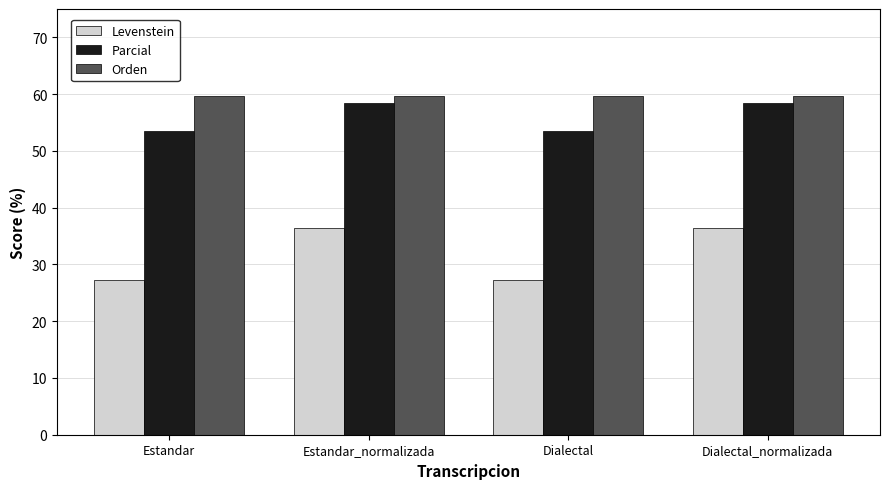

How many series are shown in this chart?

3